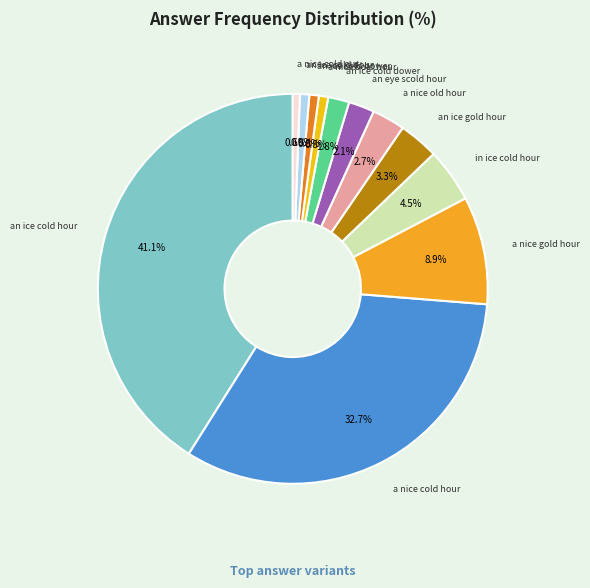

Which slice is the largest?

an ice cold hour